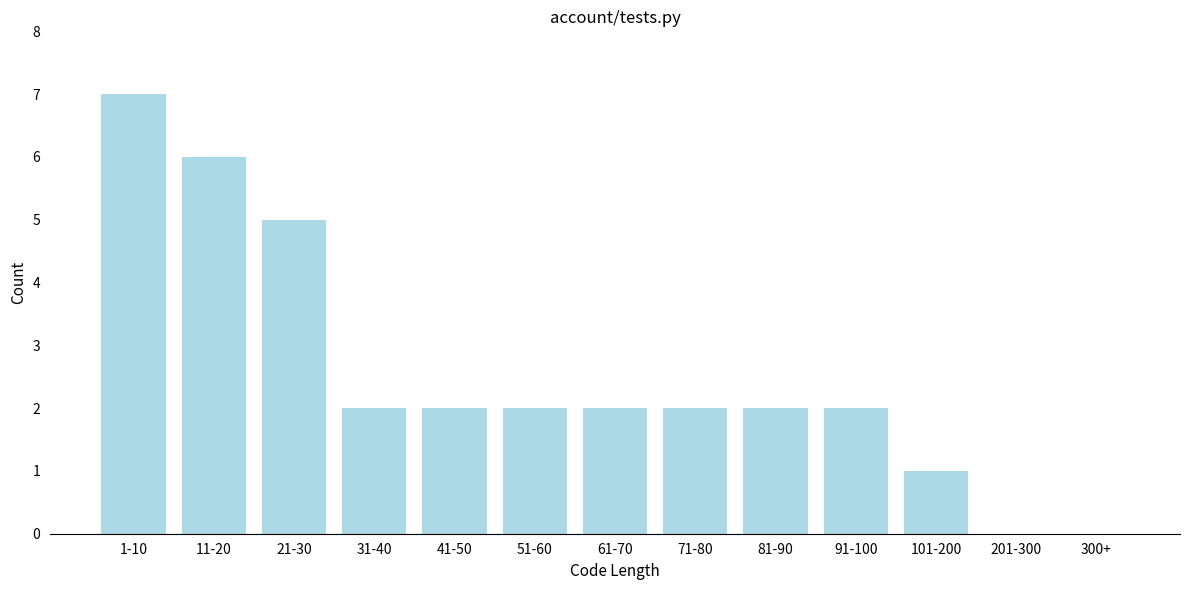

Reading right to left, what are all the values shown in this chart?

300+=0	201-300=0	101-200=1	91-100=2	81-90=2	71-80=2	61-70=2	51-60=2	41-50=2	31-40=2	21-30=5	11-20=6	1-10=7